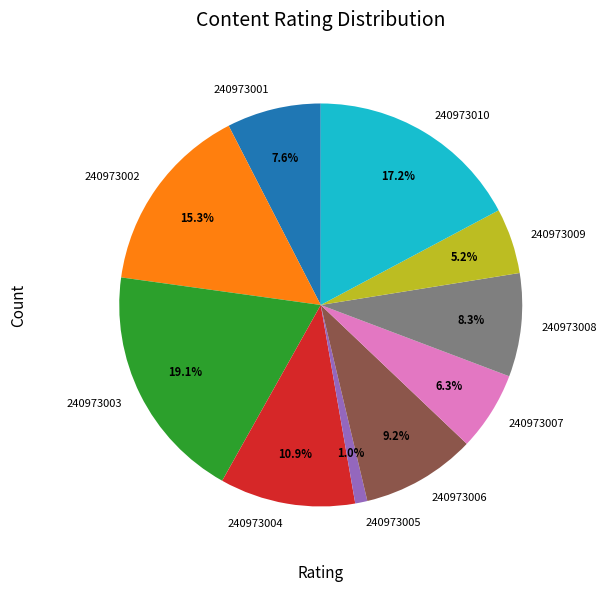

Is it true that 240973004 is 11% of the pie?

True